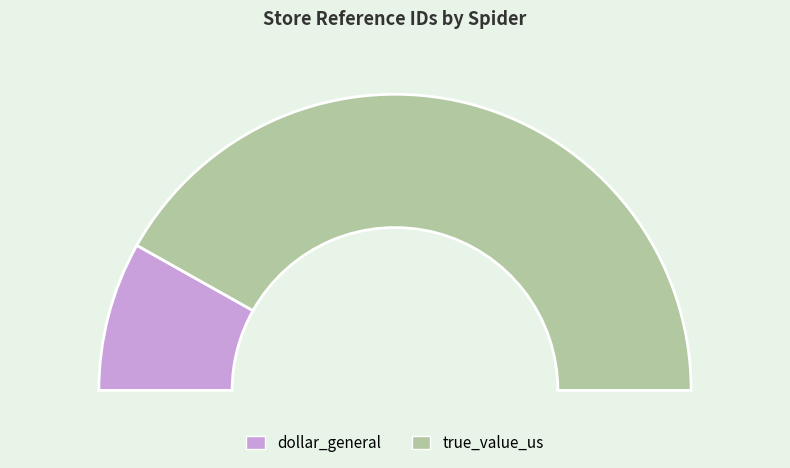

Count the number of slices in the pie.

2